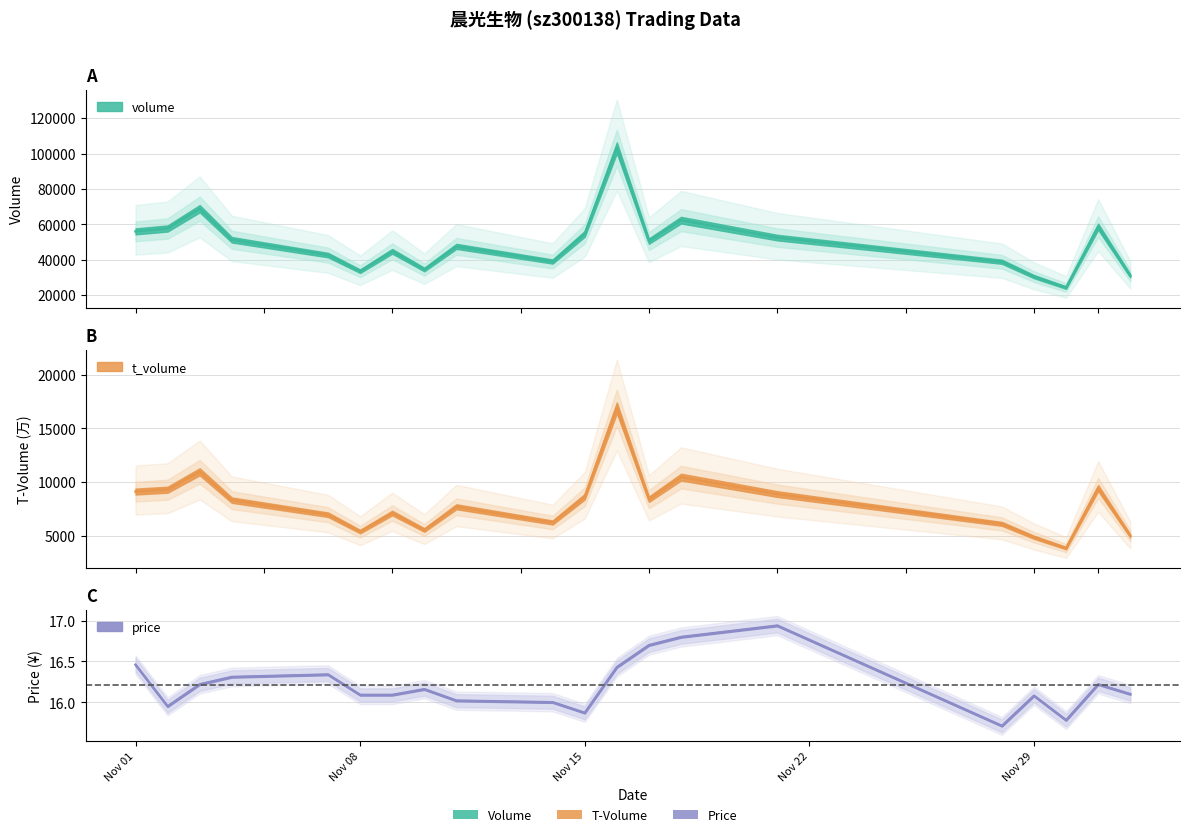

Which series has the largest total across all categories?

volume